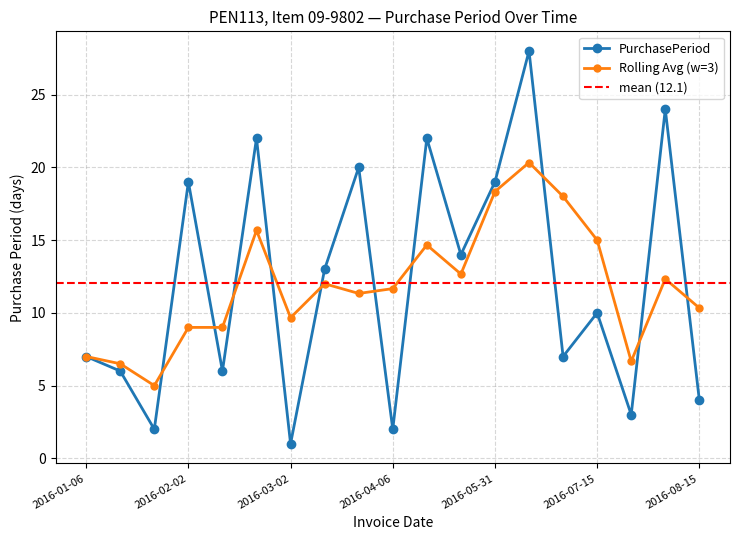

Is this an area chart (filled region under the line)?

No